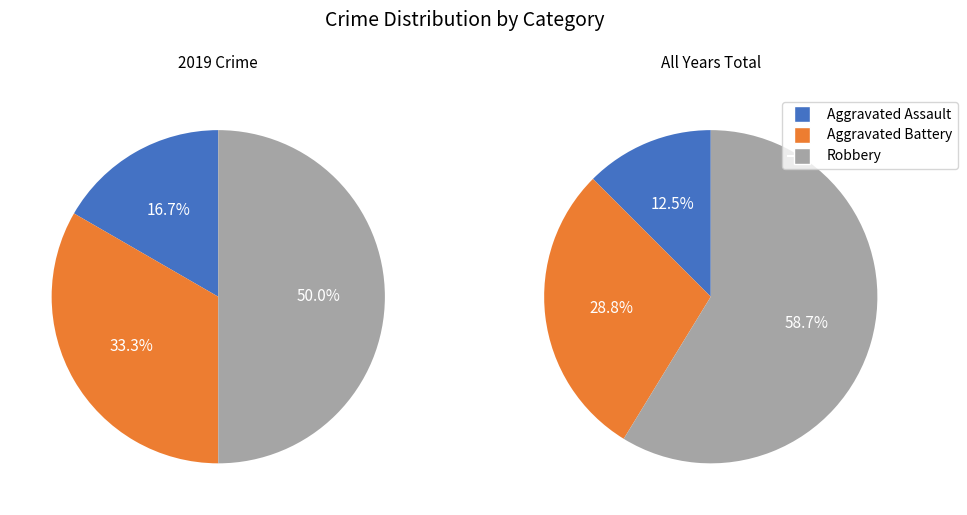

Which category has the smallest portion of the pie?

Aggravated Assault